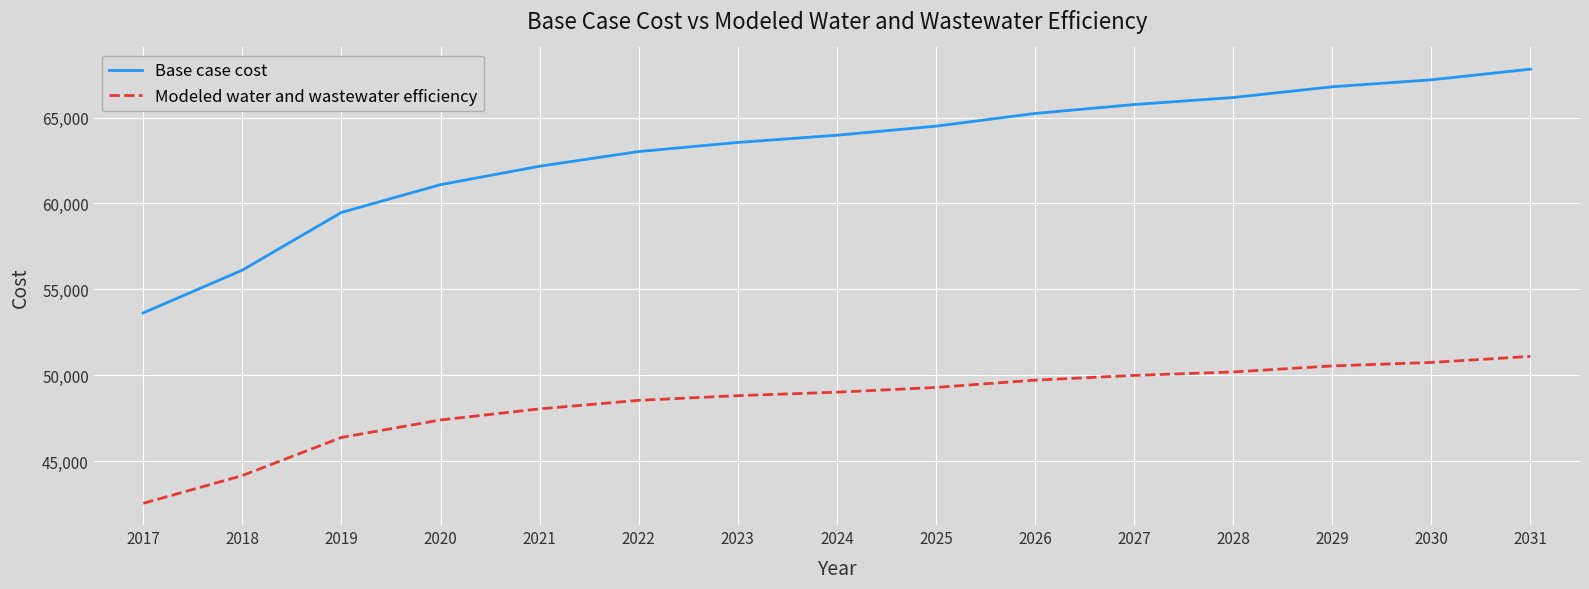

What is the difference between the highest and lowest values at 2019?

13096.1